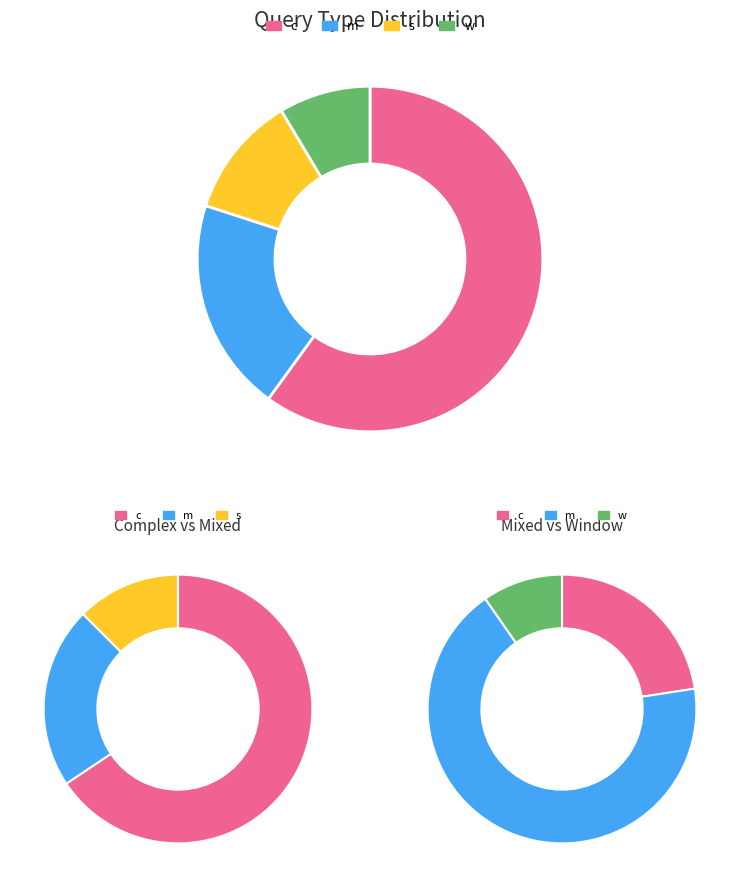

Is it true that s is 1% of the pie?

False